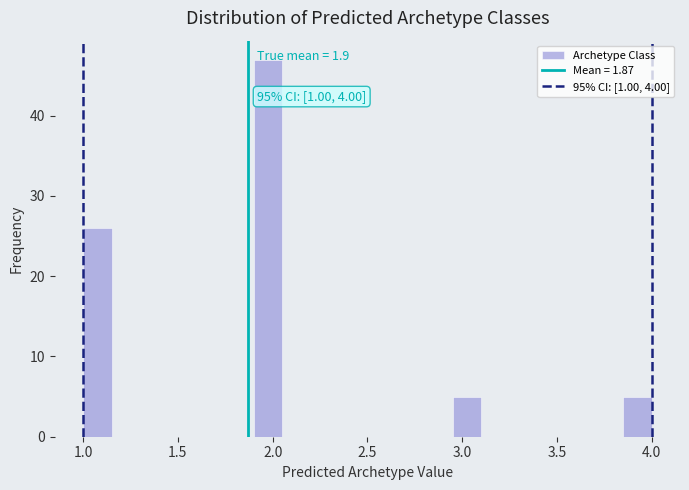

Read against the x-axis, roughly where is the centre of the tallest bar?

2.00